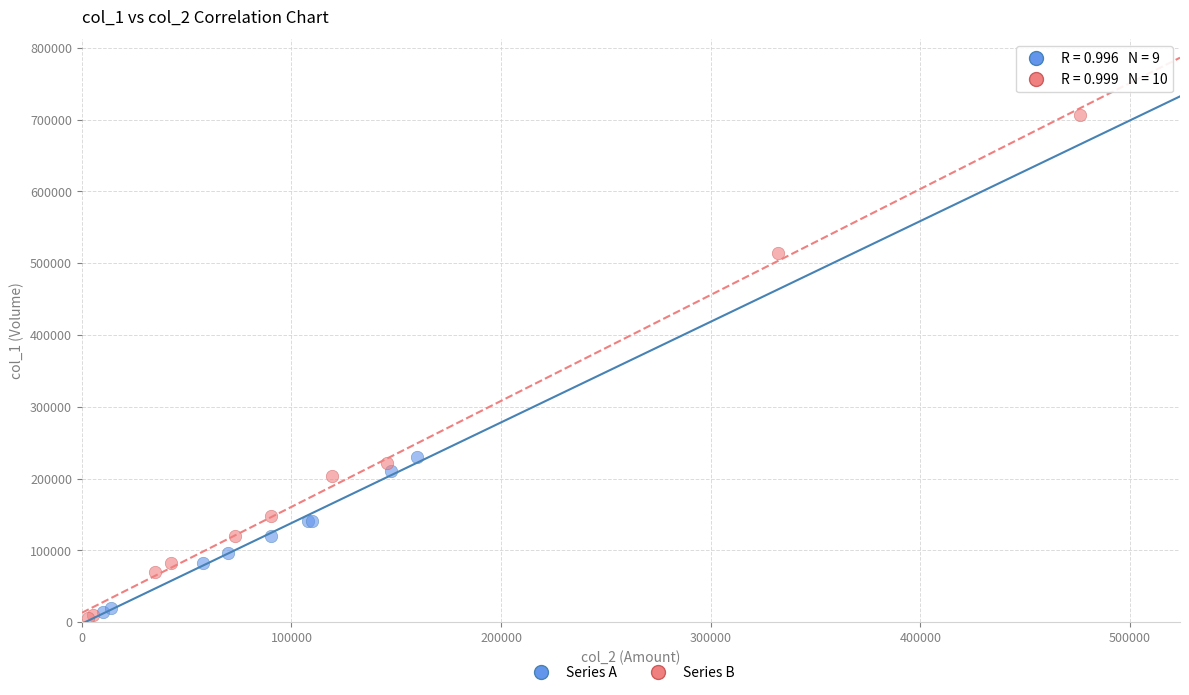

Which series contains the highest Y value?

Series B